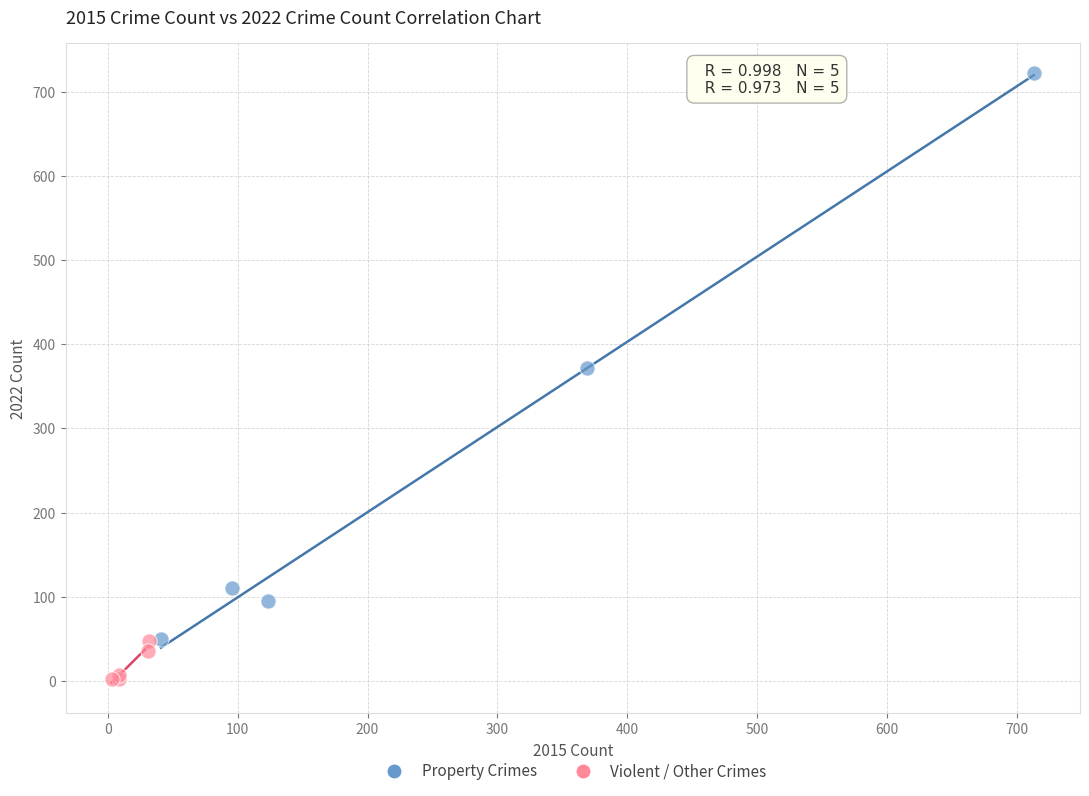

Which series has the largest Y range (max minus min)?

Property Crimes